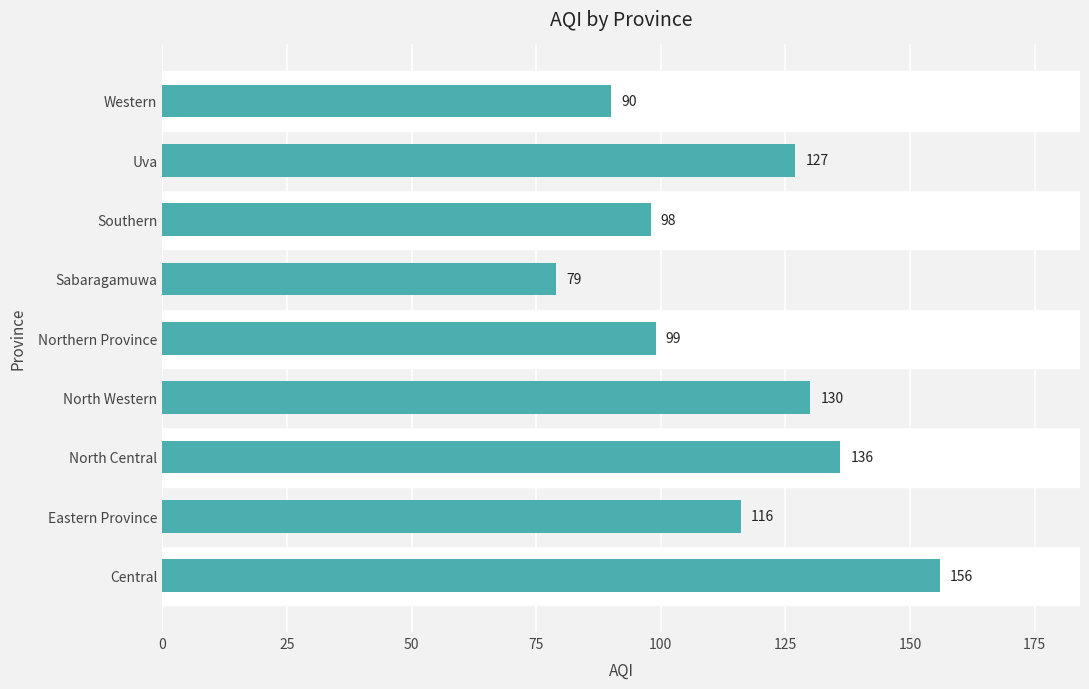

What is the maximum value shown in the chart?

156